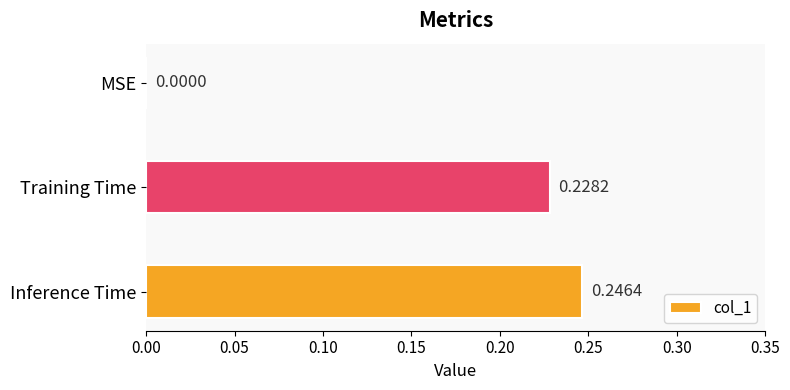

Between Training Time and MSE, which is larger?

Training Time